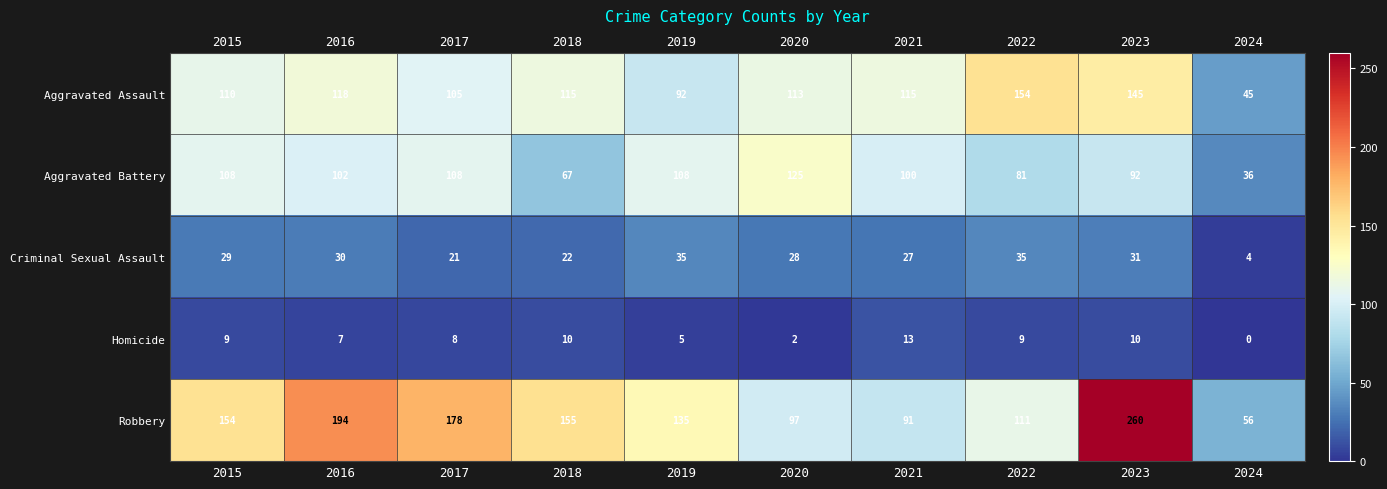

What is the average value of the Robbery series?

143